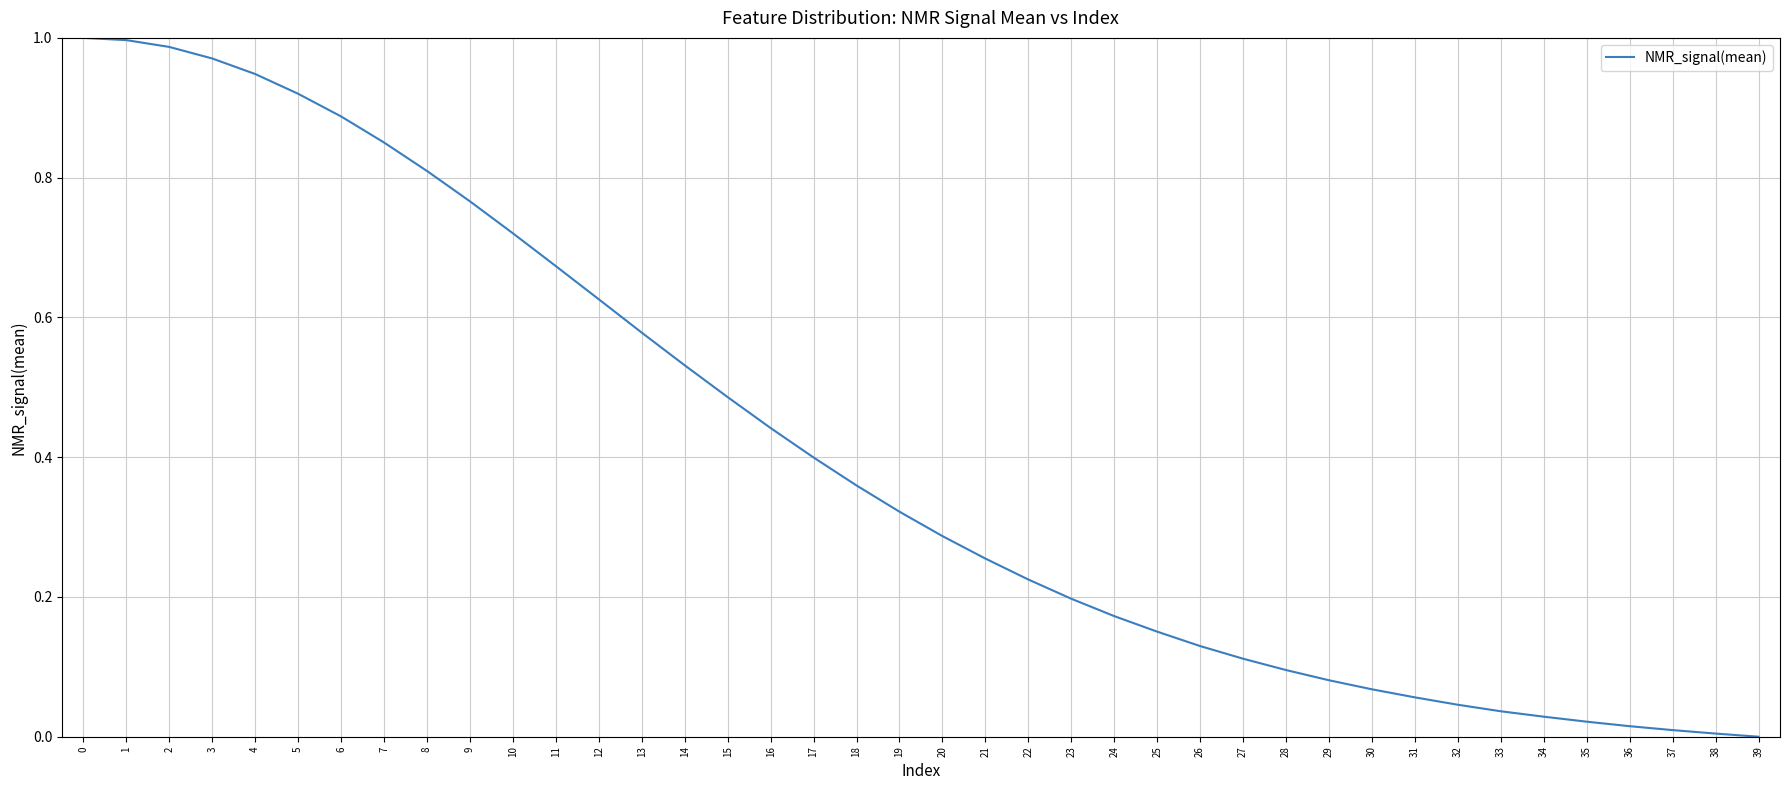

True or false: the data shows 0.0 at 36.

True